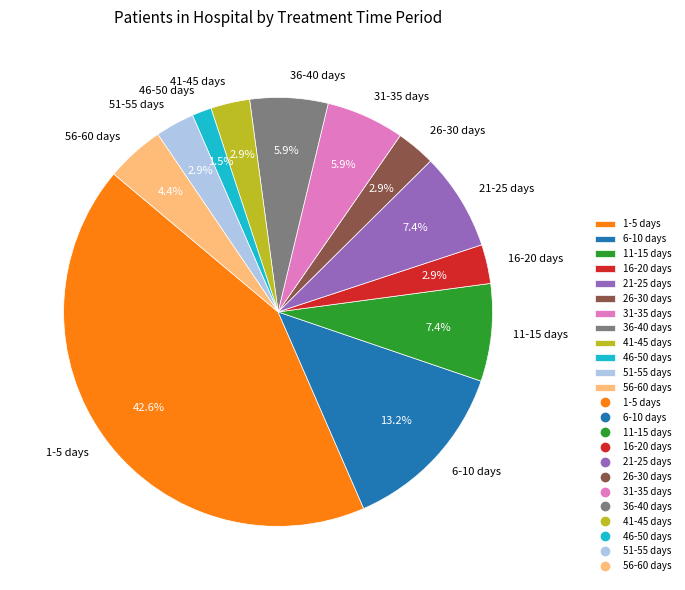

Between 1-5 days and 6-10 days, which is larger?

1-5 days